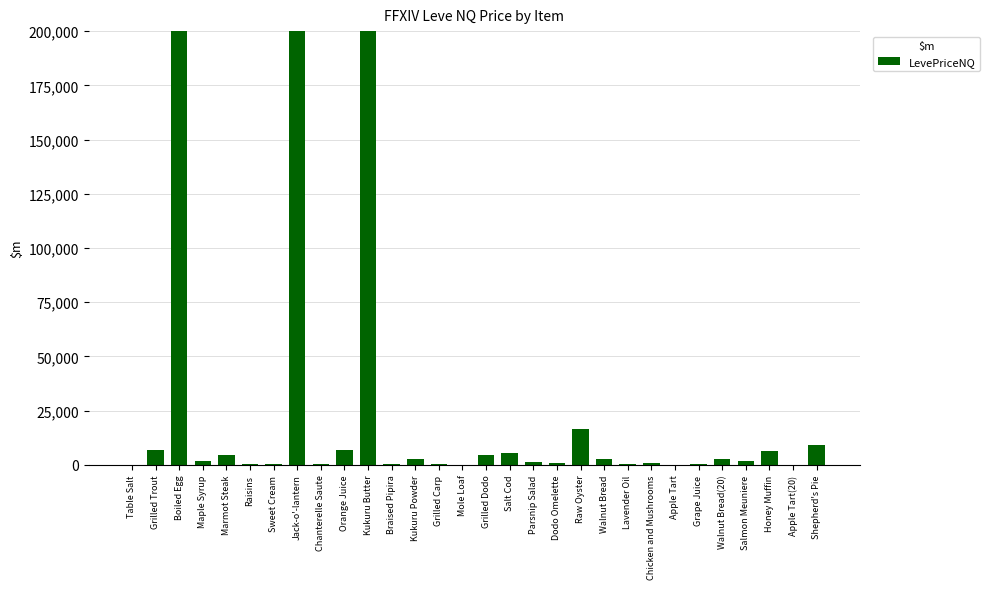

Reading left to right, what are all the values shown in this chart?

127.7	6970.0	2781298.7	1829.1	4500.0	546.3	378.0	1500000.0	568.5	6689.8	5000788.5	600.0	2695.5	270.0	0.0	4449.0	5292.7	1503.0	903.0	16500.0	2499.0	305.4	1048.5	0.0	504.0	2499.0	1791.8	6549.7	0.0	8955.0